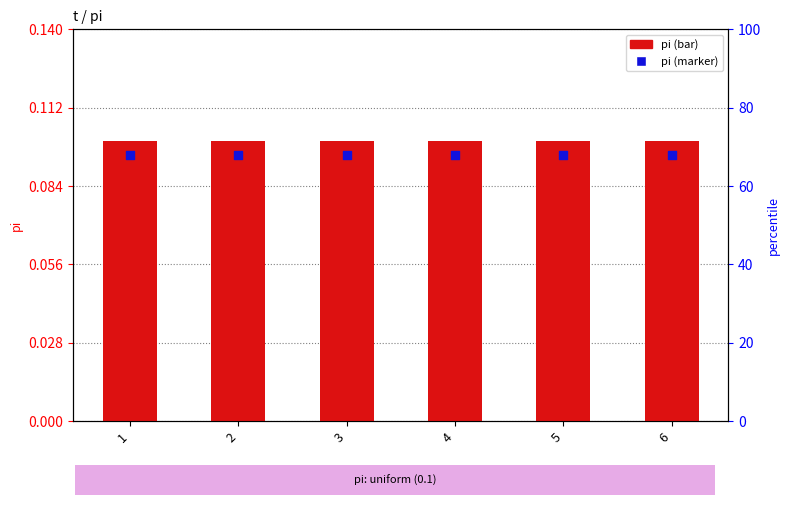

At how many categories does at least one series exceed 0?

6